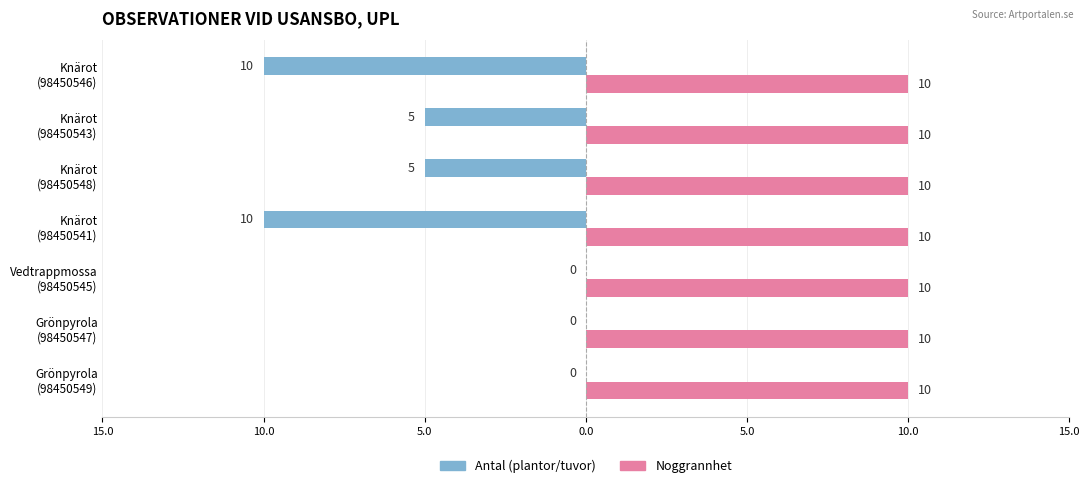

What are all the series names shown in the legend?

Antal (plantor/tuvor), Noggrannhet